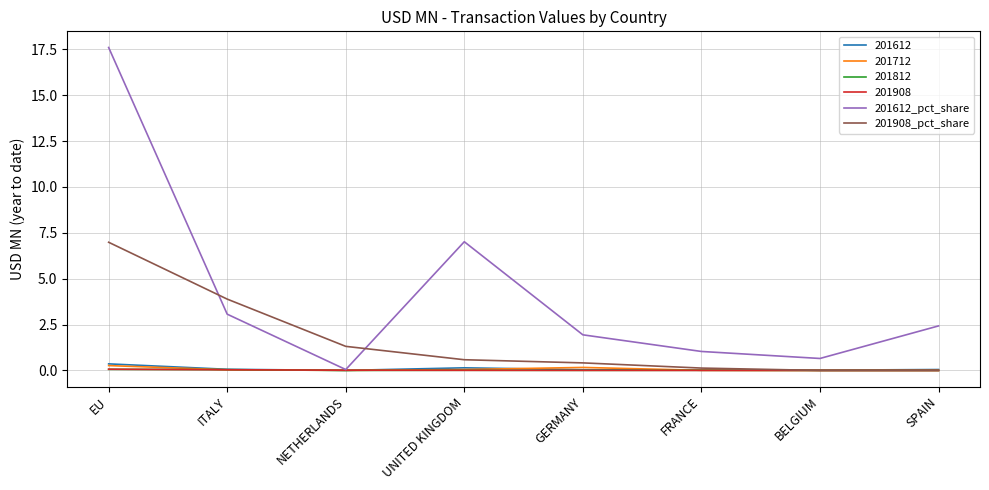

The 201612_pct_share series shows 0.5 at GERMANY. True or false?

False